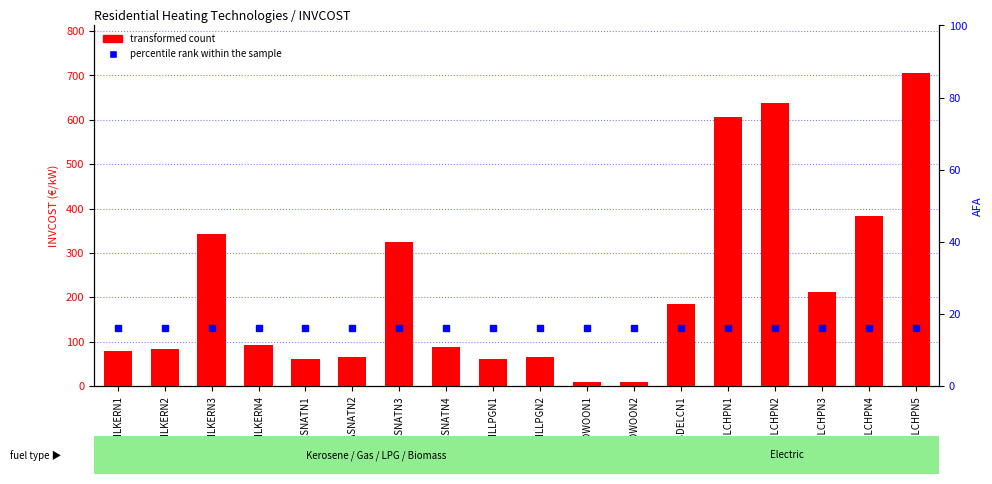

Count the number of data series in this chart.

2